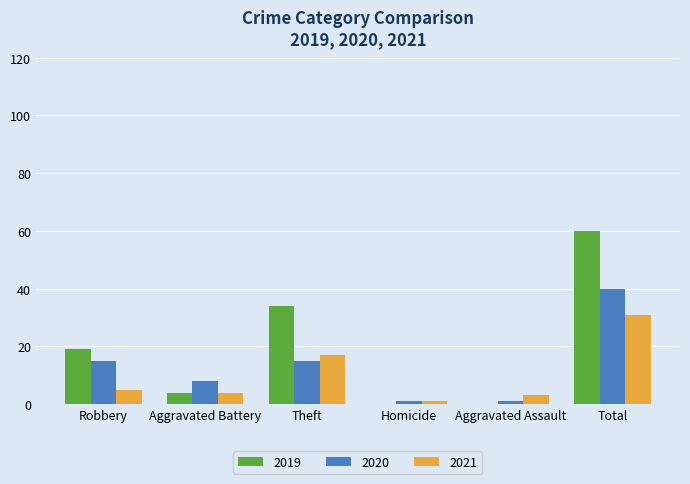

At which category does the chart reach its peak across all series?

Total